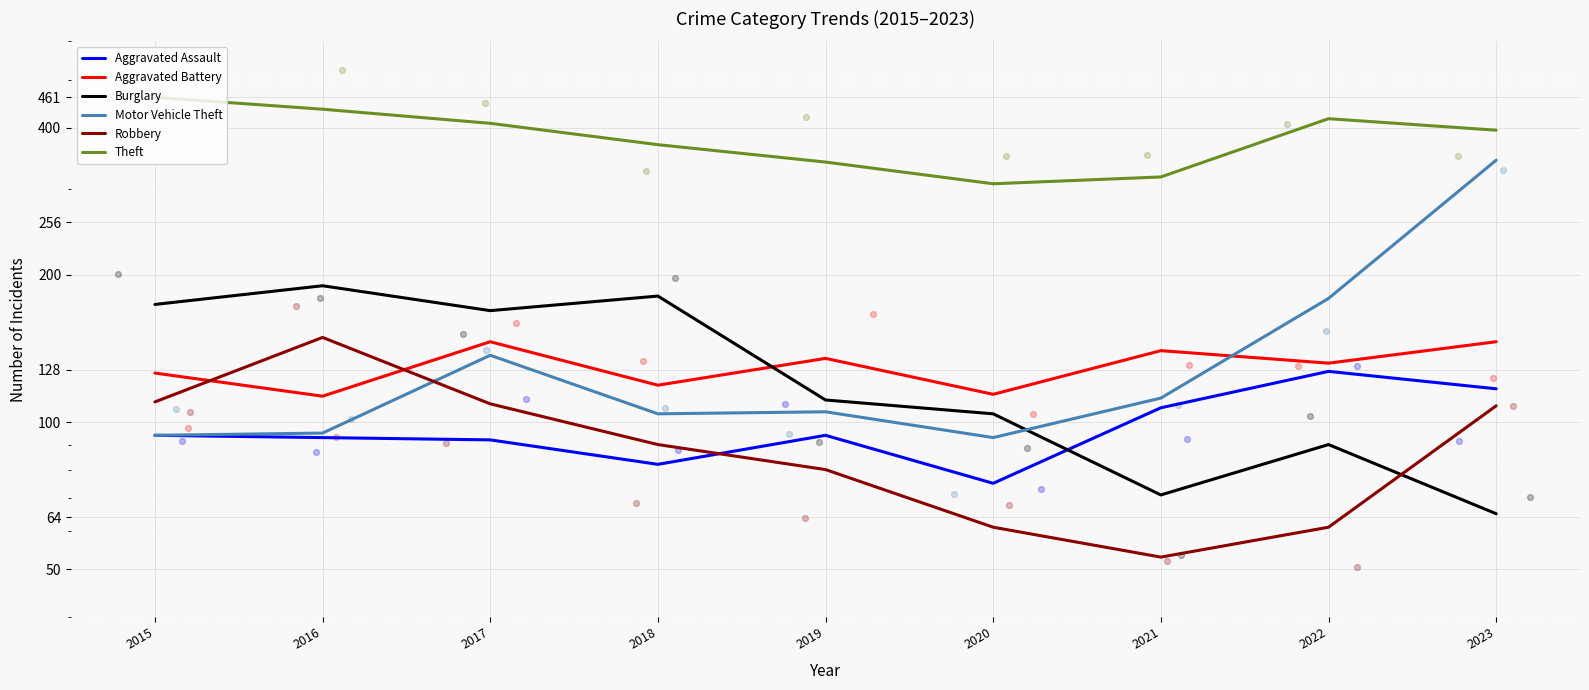

What is the total value across all series at 2018?

945